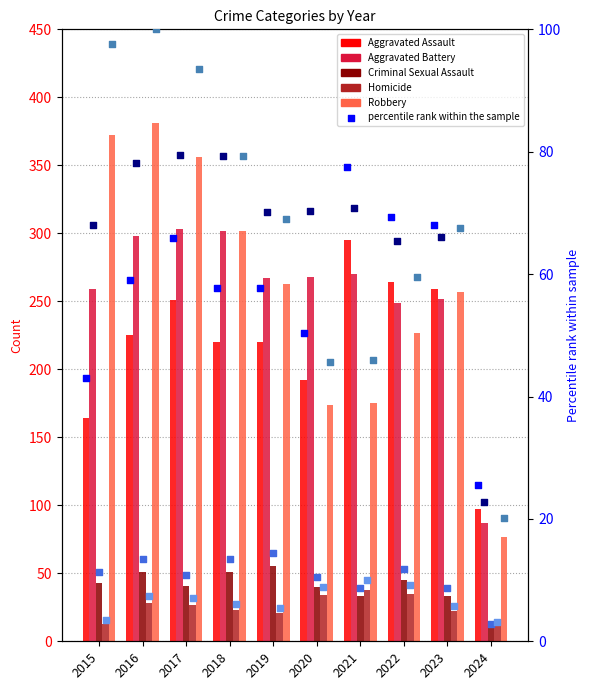

Which series reaches the maximum Y coordinate?

Robbery